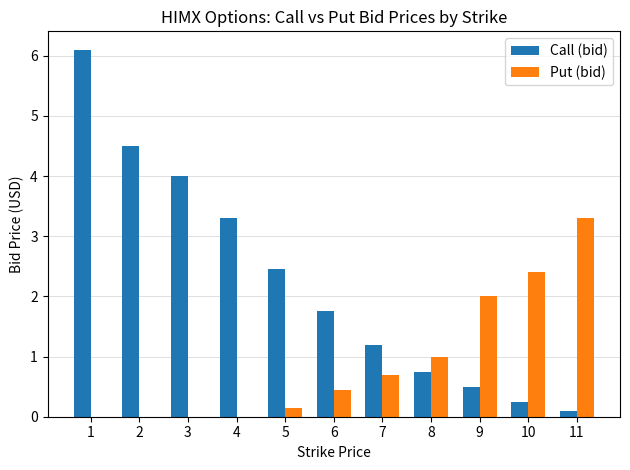

Between 9 and 10, which series saw the biggest shift?

Put (bid)